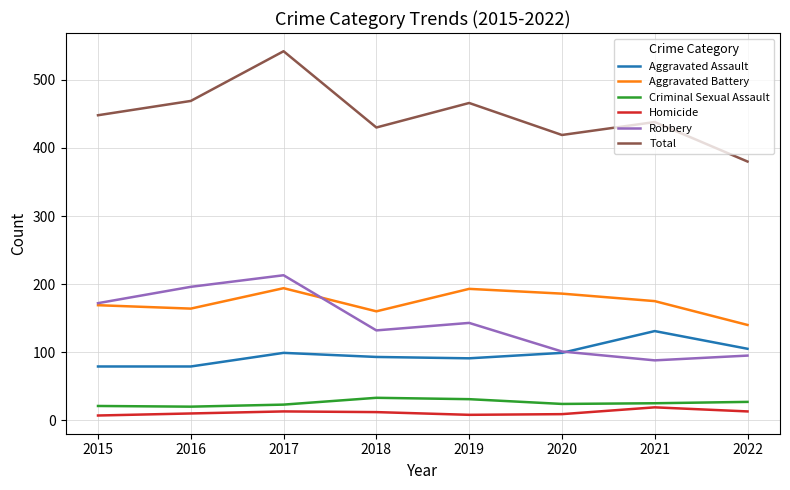

At how many categories does at least one series exceed 523?

1